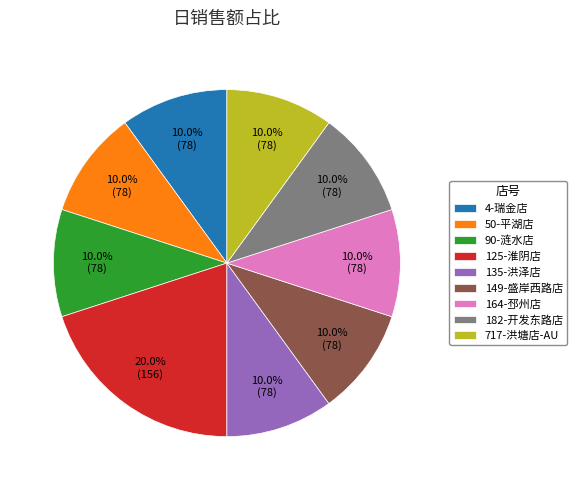

Which slice is the largest?

125-淮阴店